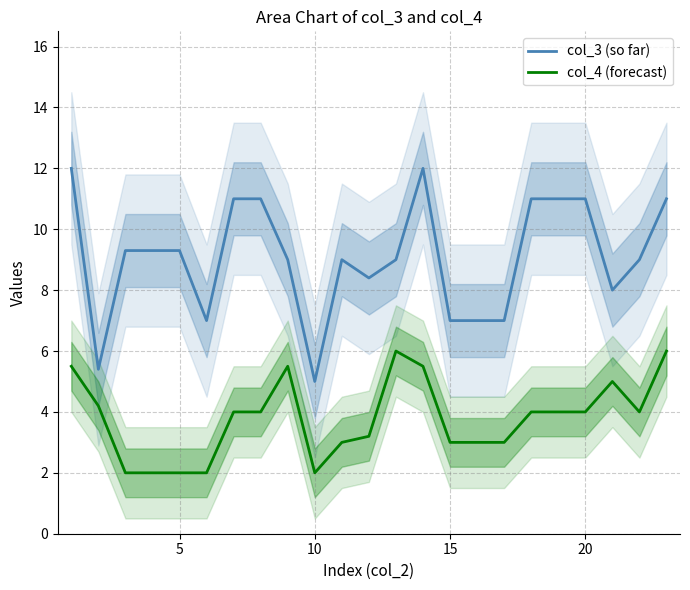

In col_3 (so far), how many points are higher than both neighbors (excluding endpoints)?

2